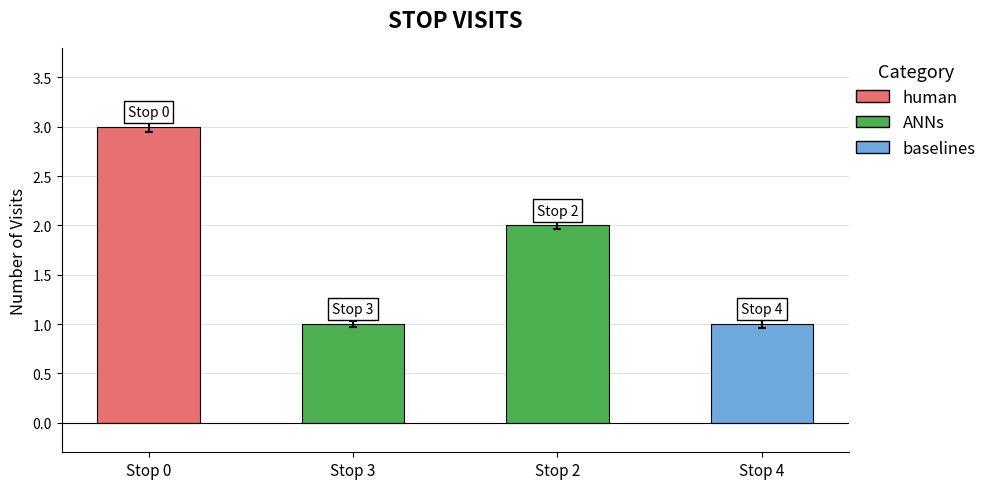

Which has a higher value, Stop 0 or Stop 2?

Stop 0